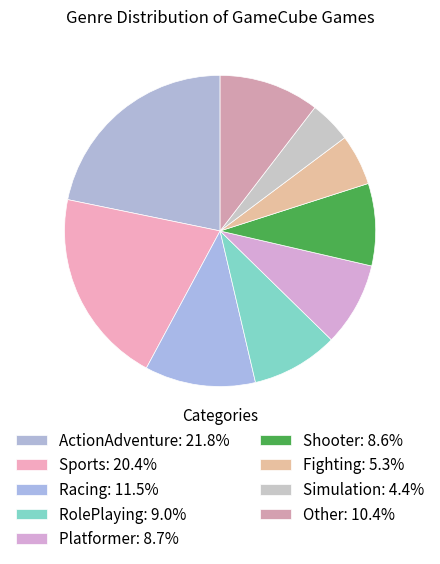

How many segments does this pie chart have?

9